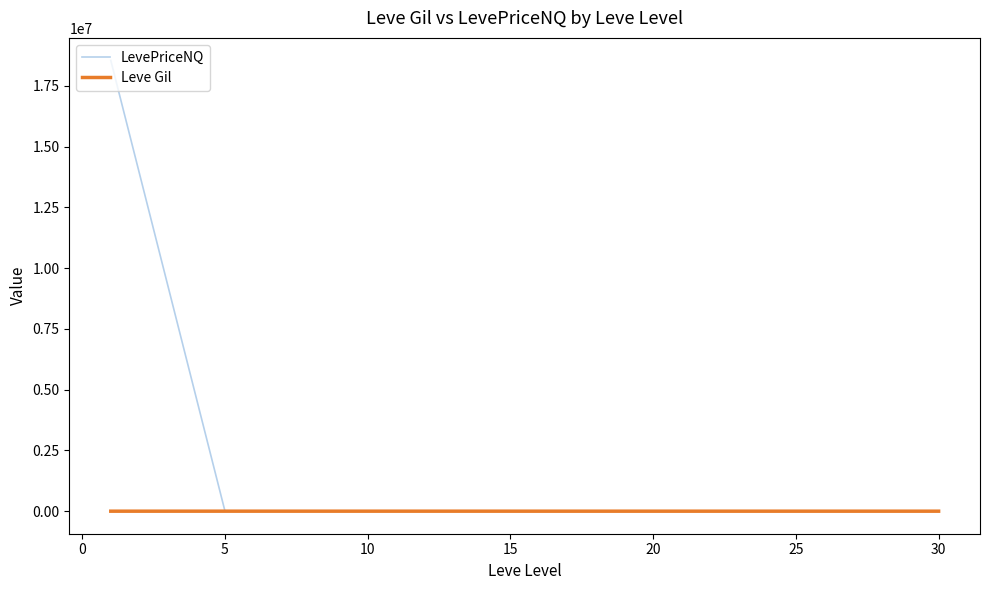

List the series in order of their overall mean, lowest first.

Leve Gil, LevePriceNQ